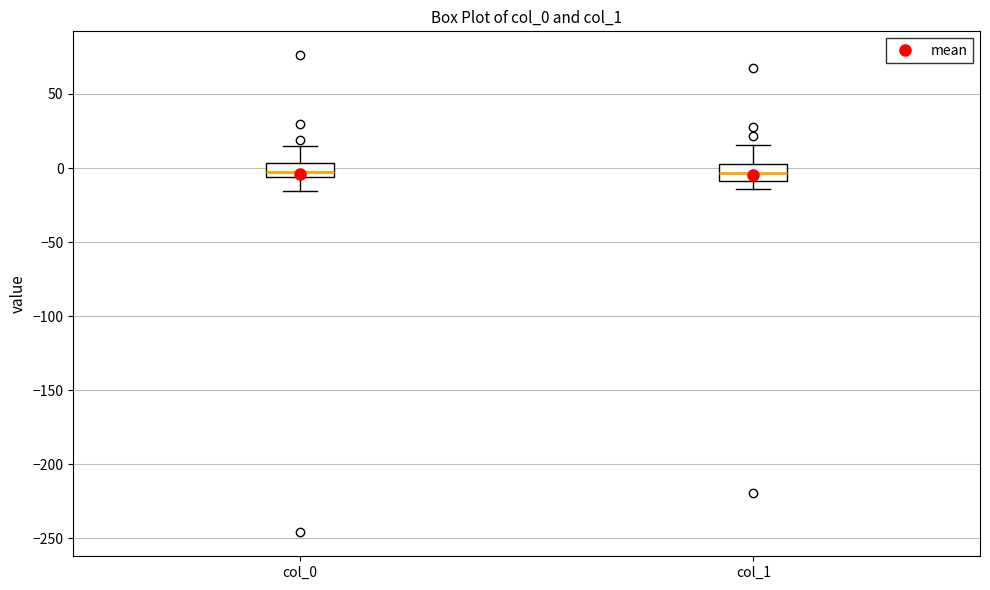

Reading left to right, transcribe this box plot: for each box, give where its median line is, the range the box spans, and where its two whiskers end, as read against the y-axis. The values are not printed on the chart, so give them approximately, as read against the axis.

col_0: median -5 (inside the box), box -5 to 5, whiskers -15 to 15
col_1: median -5, box -10 to 5, whiskers -15 to 15